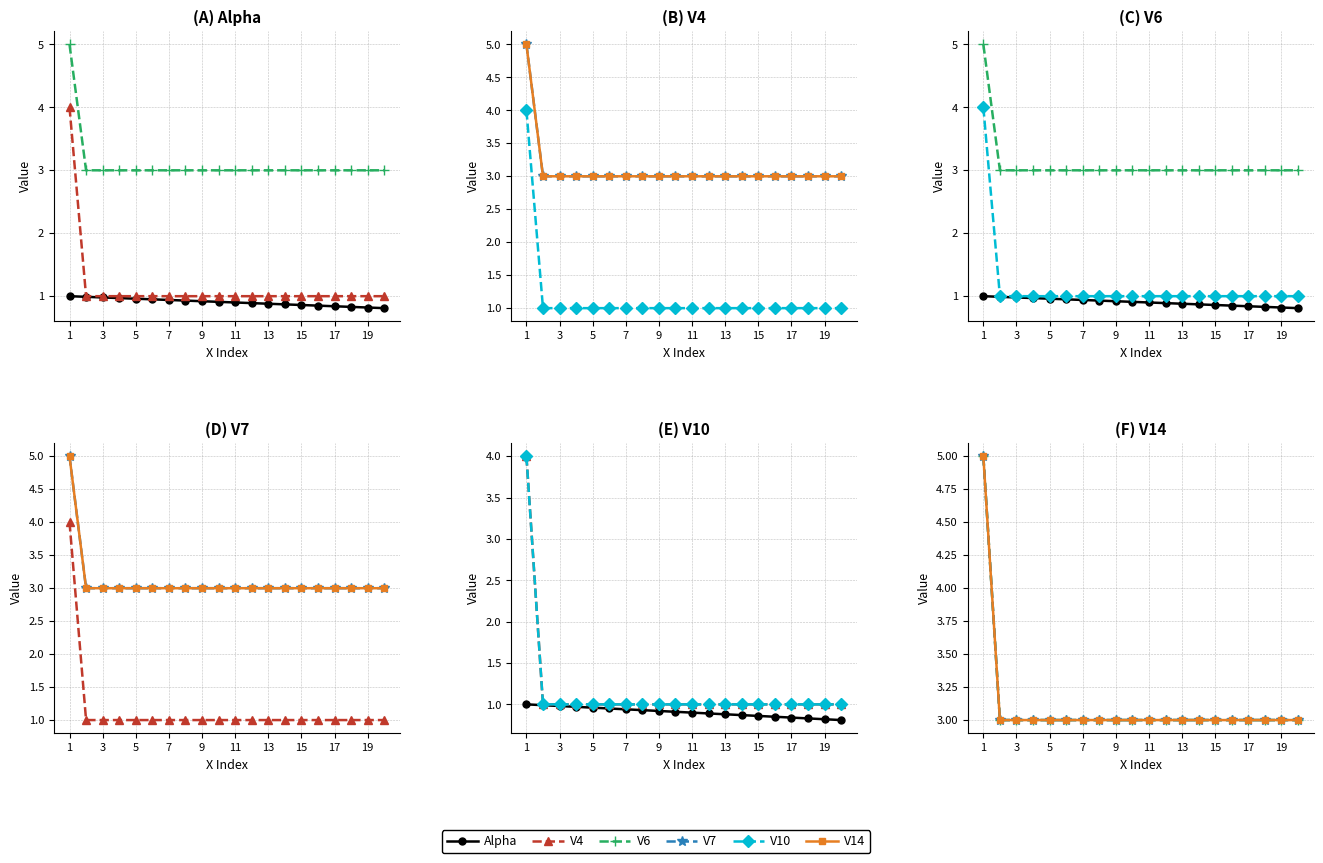

What is the sum of the V4 values at 3 and 13?

2.0